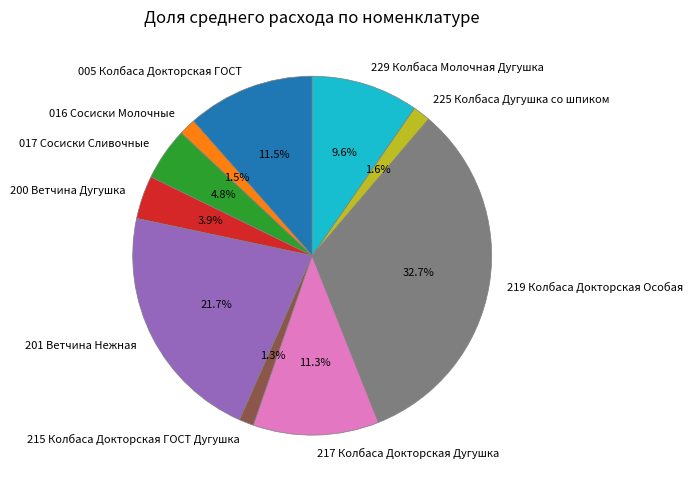

To the nearest percent, what is the average slice percentage?

10%